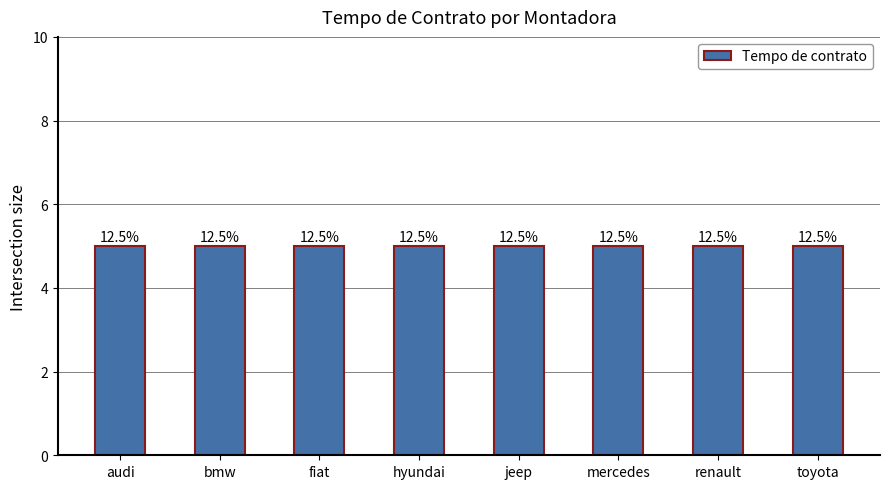

At which label is the value closest to 30?

fiat